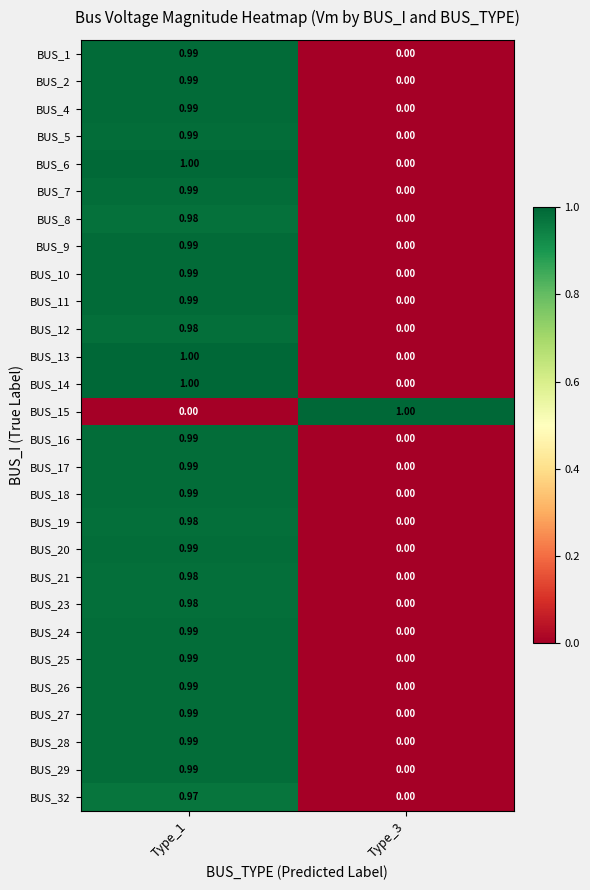

Which has a higher value, Type_1 or Type_3?

Type_1